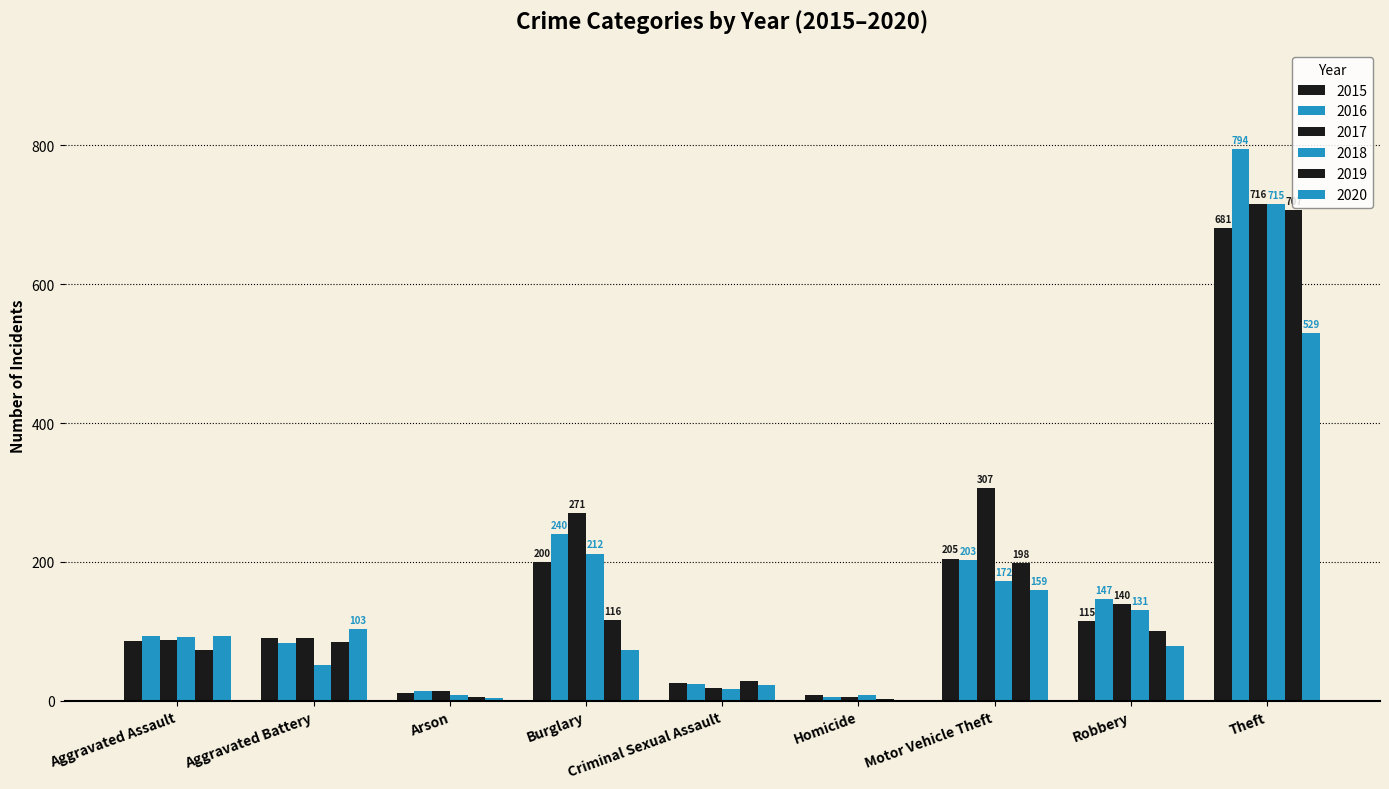

What is the lowest value of the 2019 series?

3